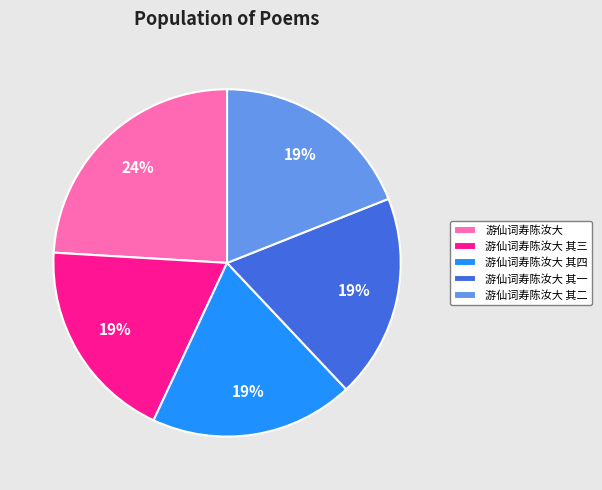

To the nearest percent, what is the combined percentage of 游仙词寿陈汝大 其四 and 游仙词寿陈汝大 其一?

38%